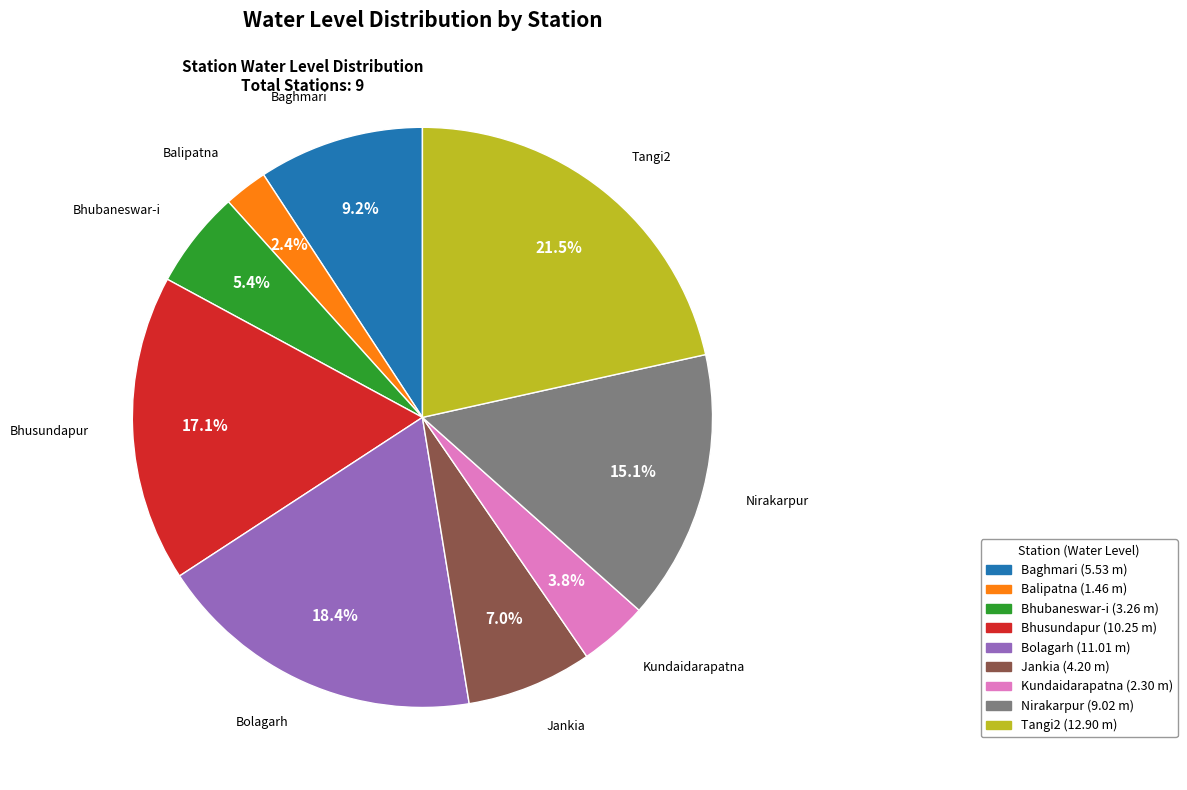

Rank the categories by value from highest to lowest.

Tangi2, Bolagarh, Bhusundapur, Nirakarpur, Baghmari, Jankia, Bhubaneswar-i, Kundaidarapatna, Balipatna